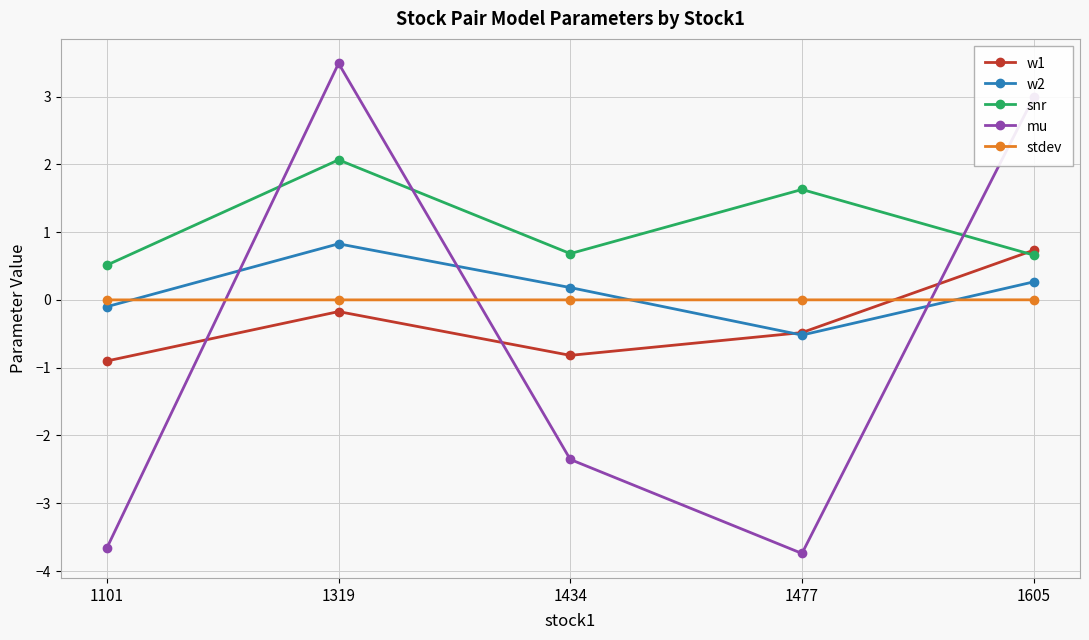

The snr series shows 0.4 at 1605. True or false?

False